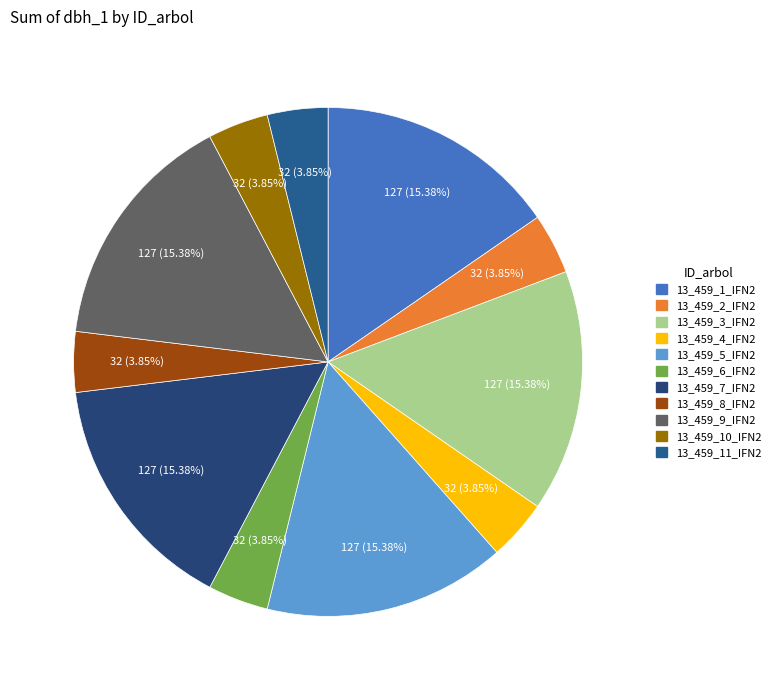

Approximately how many times larger is the value at 13_459_2_IFN2 compared to 13_459_7_IFN2?

0.2